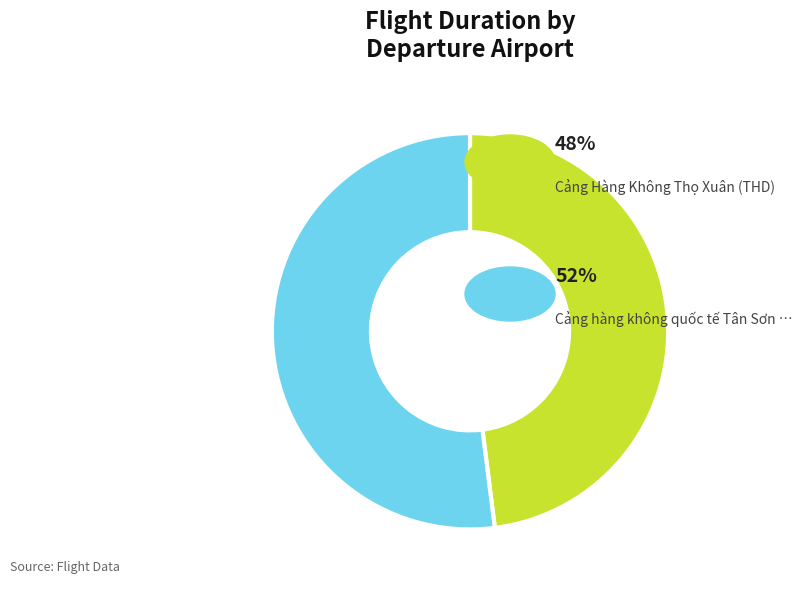

Is there a majority slice in this chart?

Yes